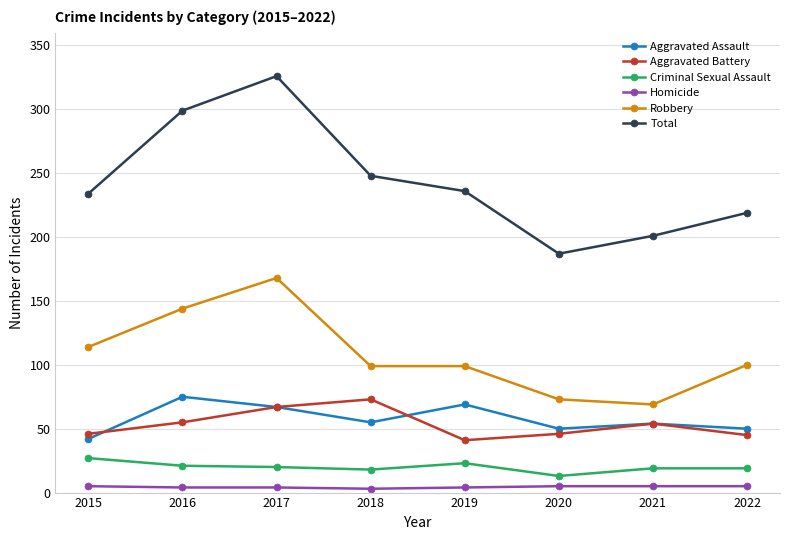

Rank the series at 2019 from highest to lowest value.

Total, Robbery, Aggravated Assault, Aggravated Battery, Criminal Sexual Assault, Homicide